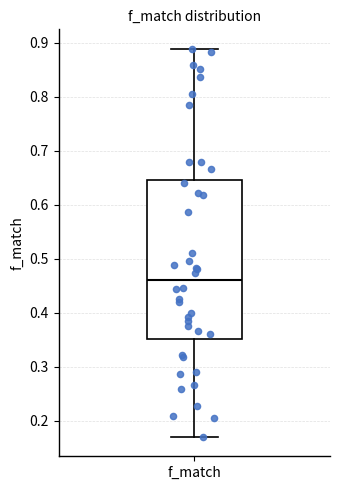

Read this box plot against the y-axis: the position of the median line, the range covered by the box, and the ends of both whiskers. The values are not printed on the chart, so give them approximately, as read against the axis.

median 0.46, box 0.35 to 0.65, whiskers 0.17 to 0.89